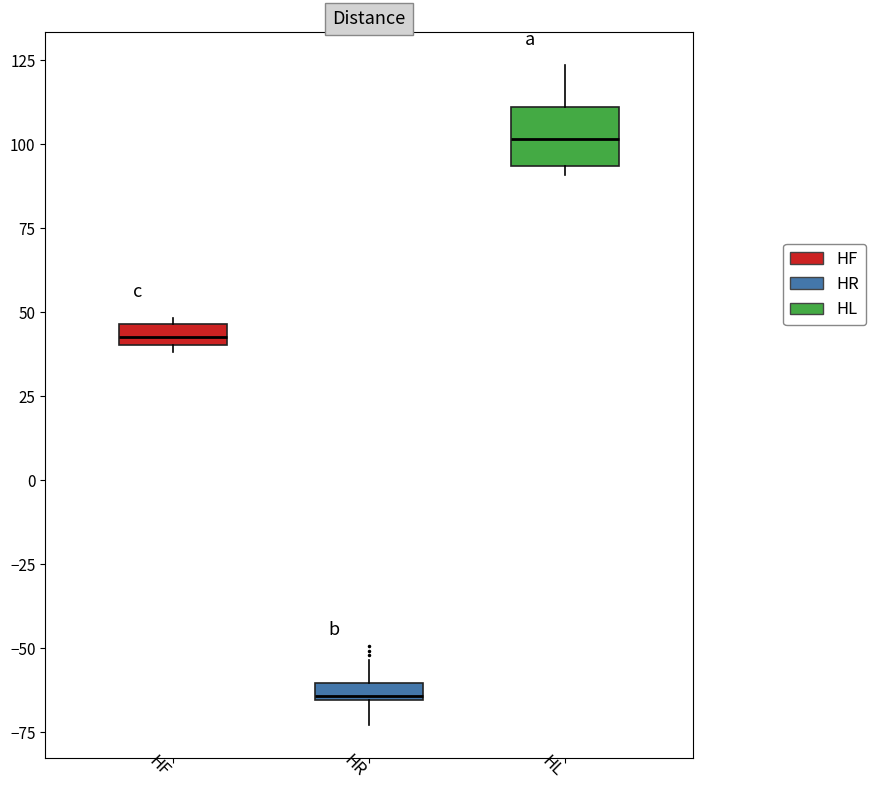

Where is the lower edge of the box for HR on the y-axis? The values are not printed on the chart, so give them approximately, as read against the axis.

-65